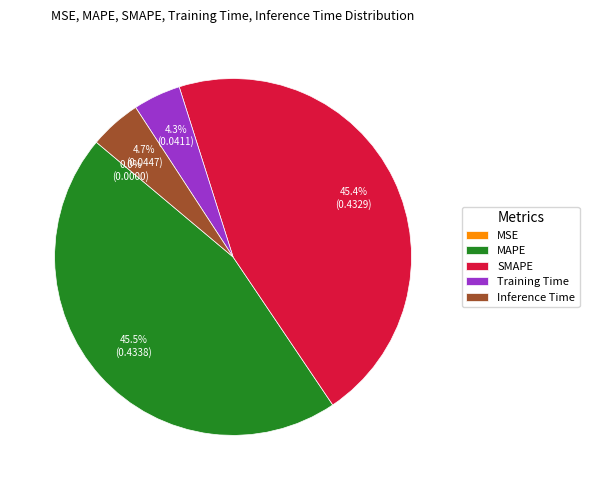

What percentage is NOT represented by Inference Time?

95.3%